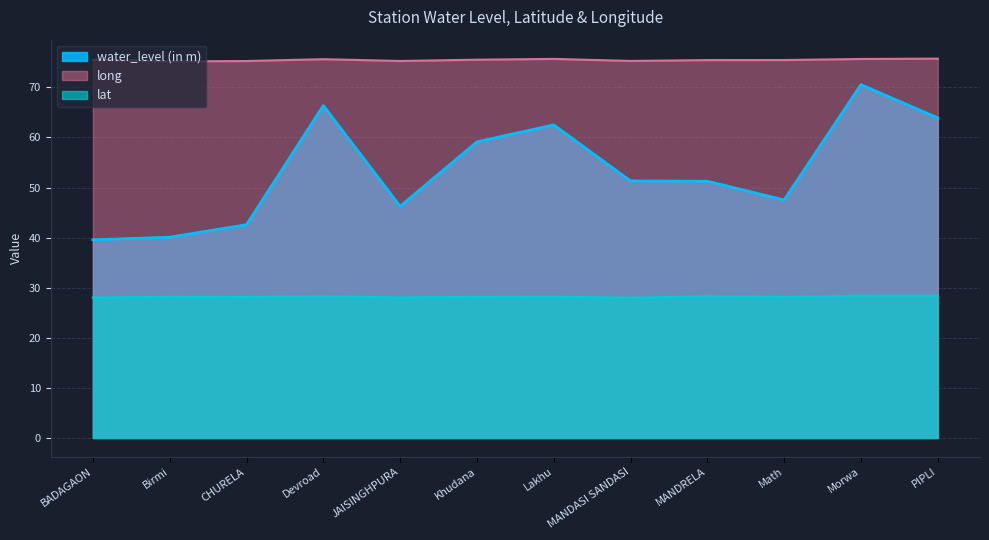

What is the highest value of the water_level (in m) series?

70.5